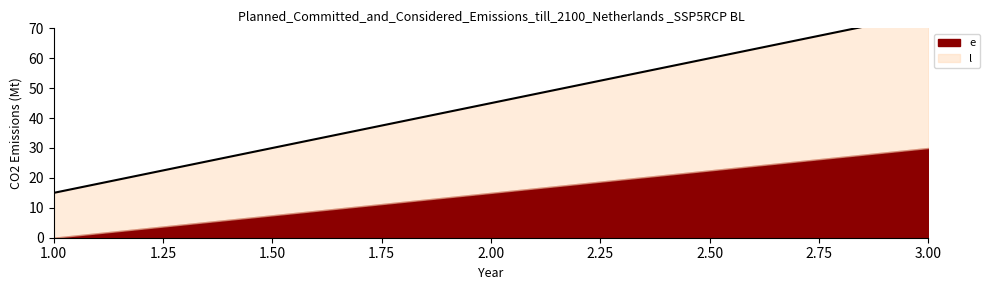

True or false: the data shows 45 at 2.

True